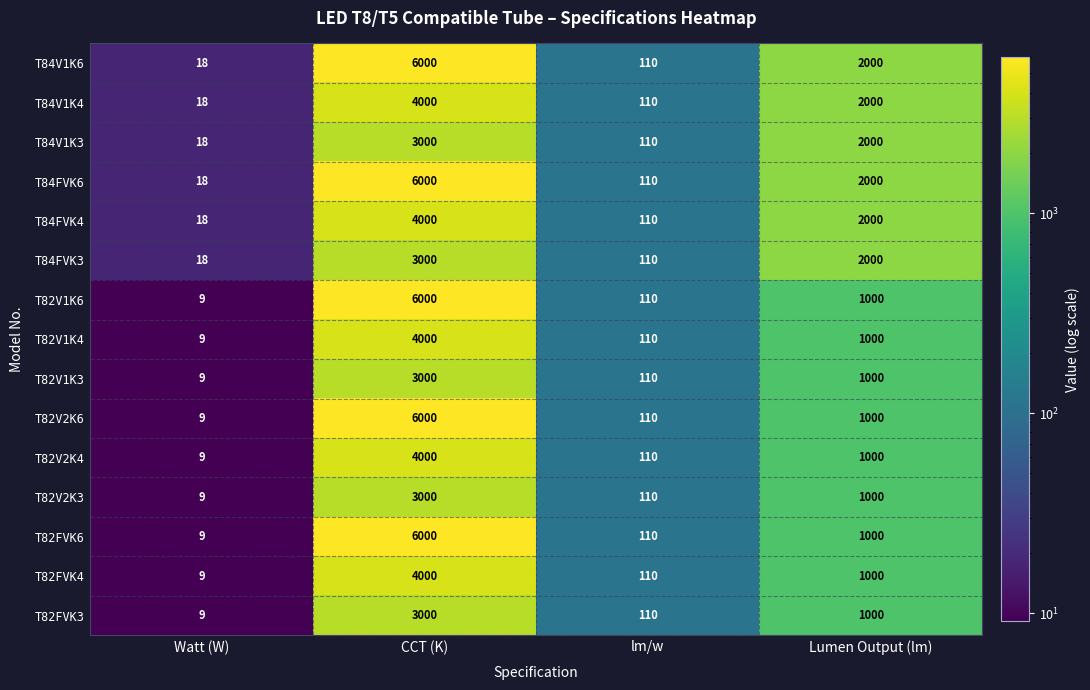

What is the maximum value shown in the chart?

6000